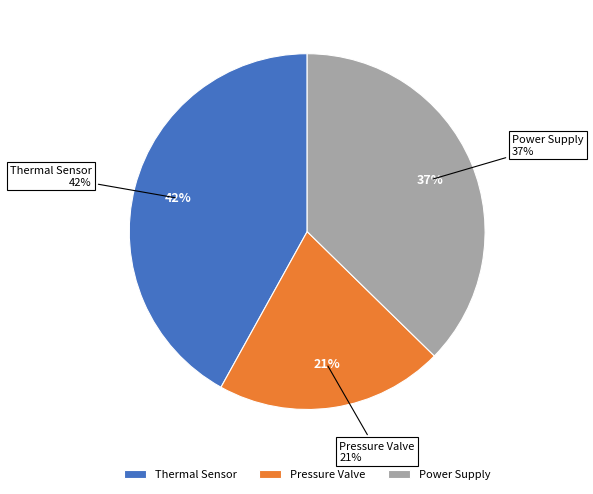

Is there a majority slice in this chart?

No